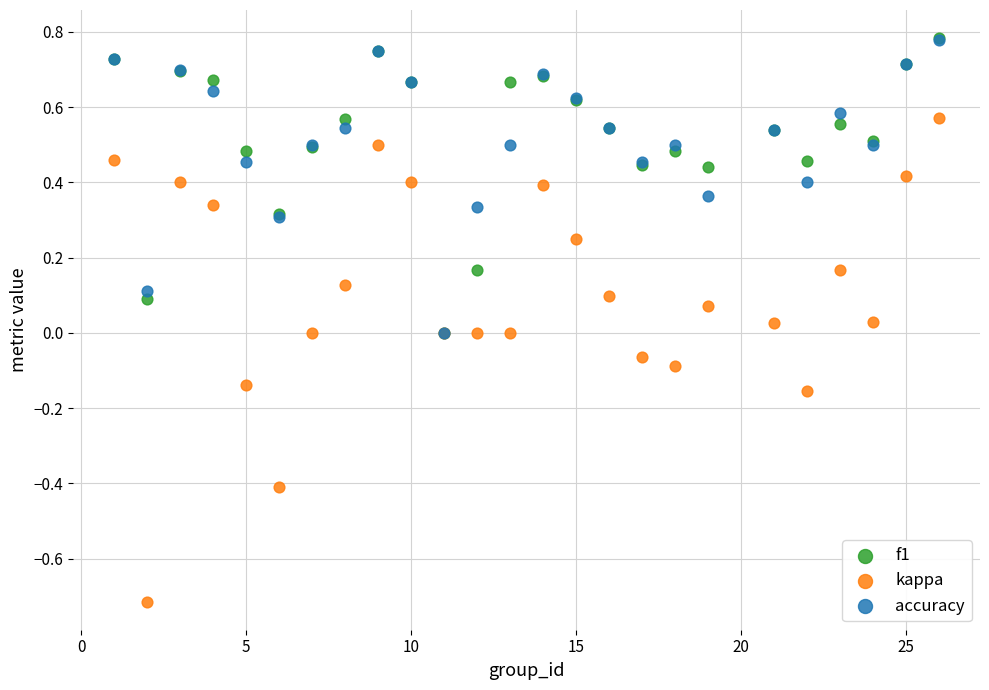

What are all the series names shown in the legend?

f1, kappa, accuracy